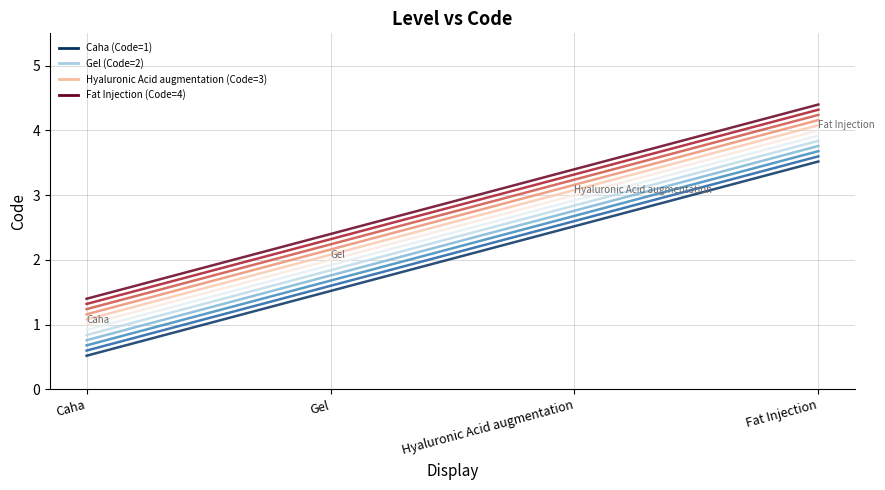

How many lines are shown in the chart?

12